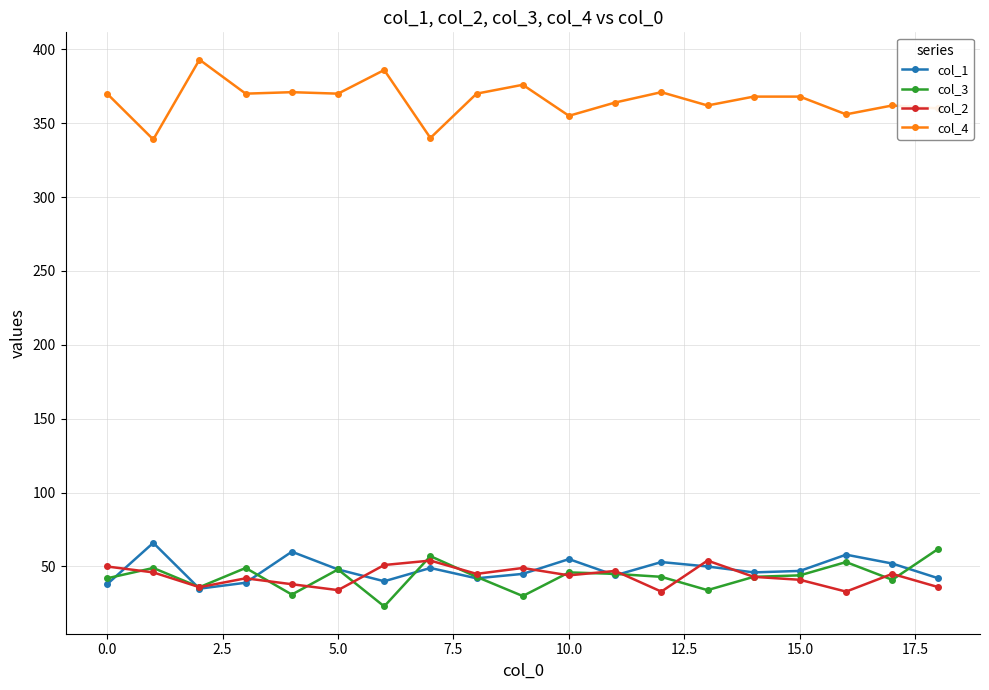

At how many categories does at least one series exceed 132?

19